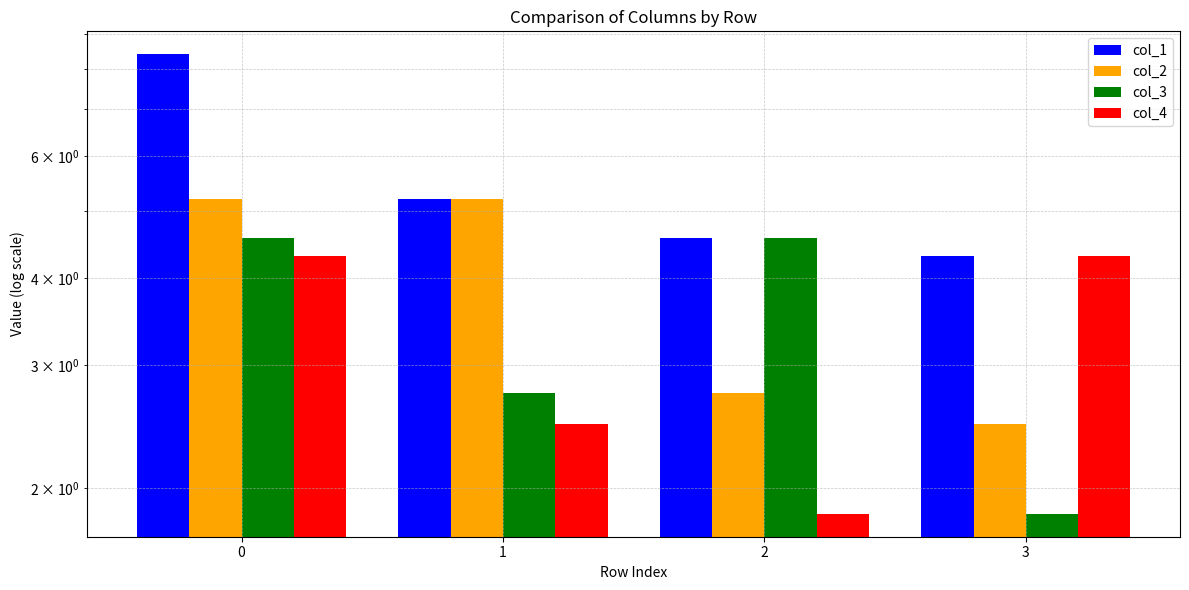

How many bars are there in each group?

4